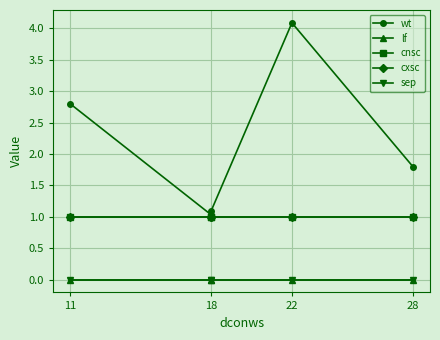

Is it true that cnsc equals 1.0 at 11?

True